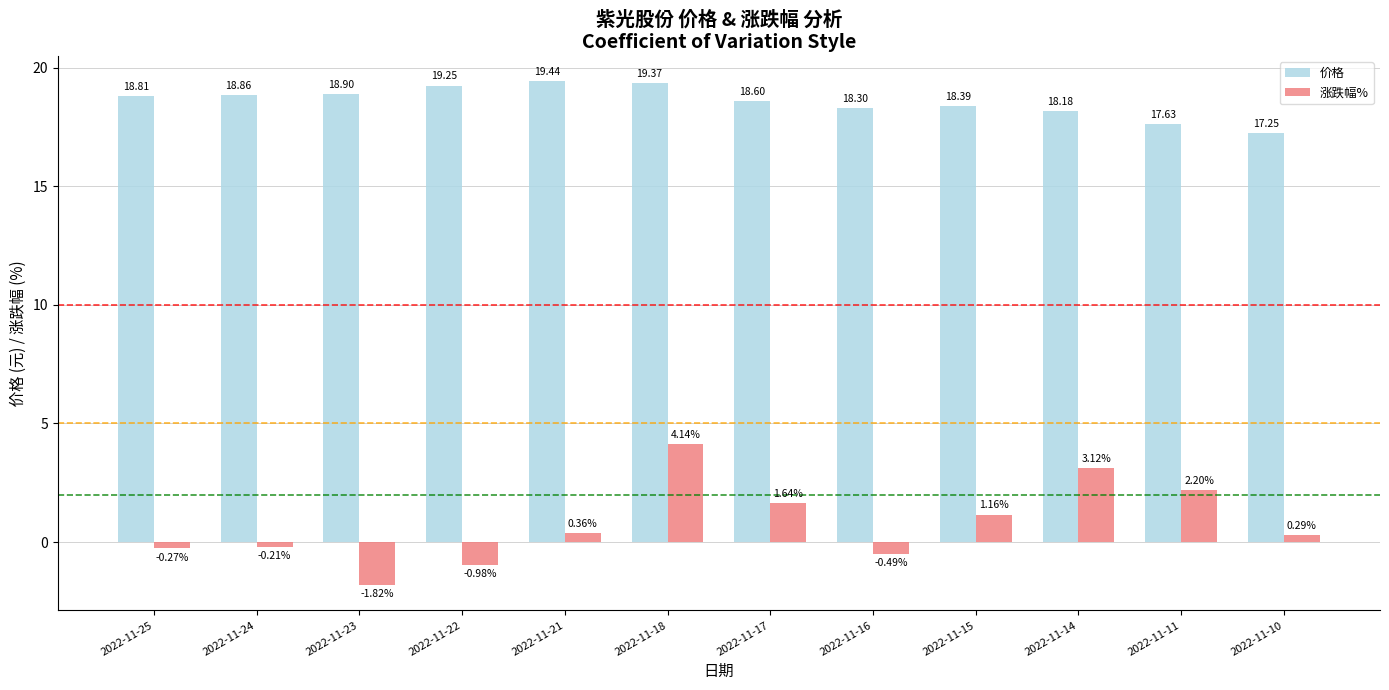

How many data points in 涨跌幅% are less than 0?

5